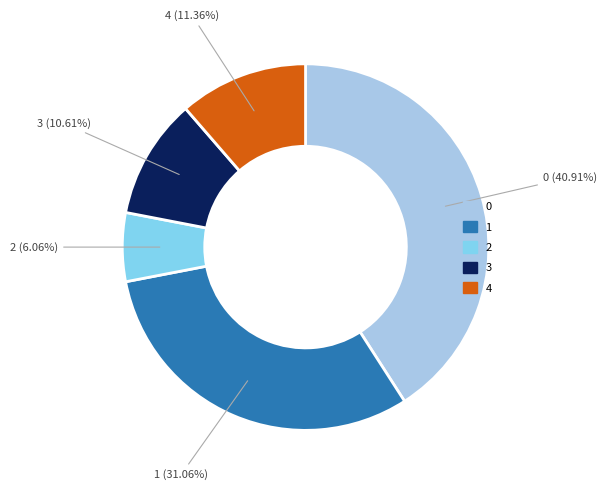

True or false: 3 accounts for 11% of the total.

True